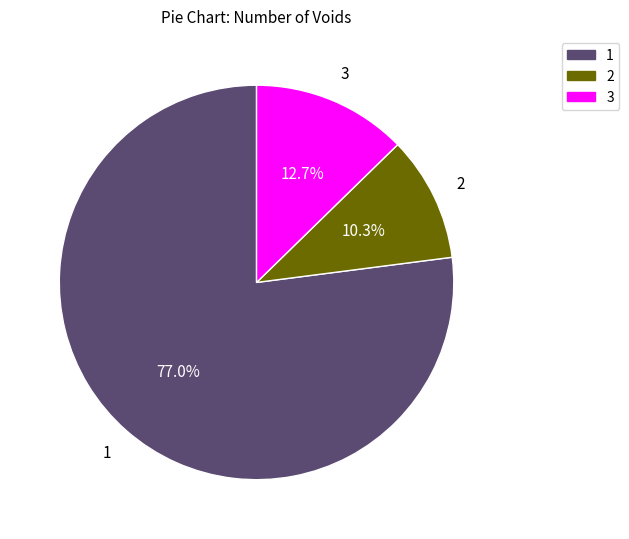

True or false: 1 accounts for 36% of the total.

False